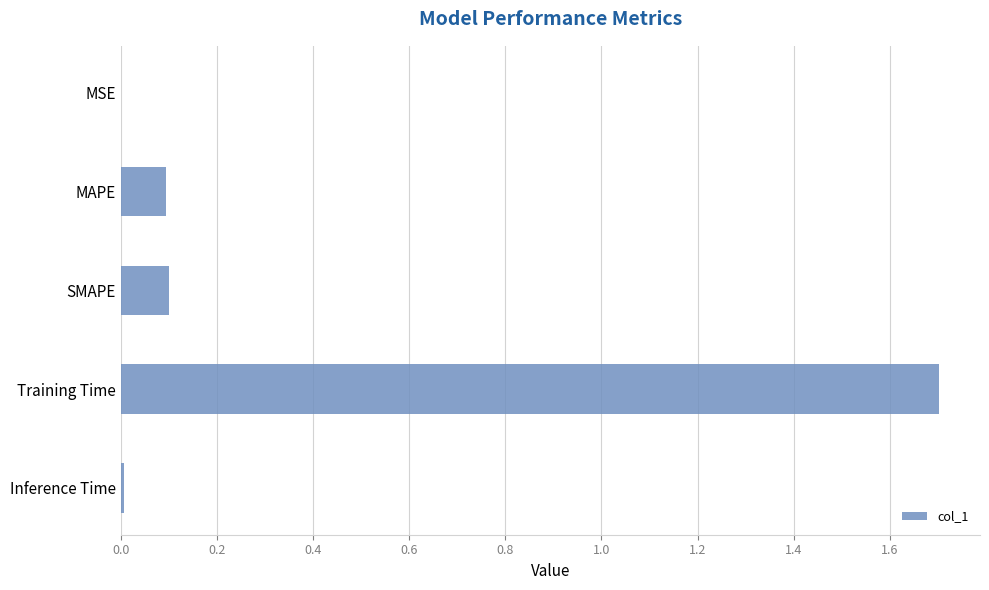

What is the sum of the values at MAPE and Training Time?

1.8